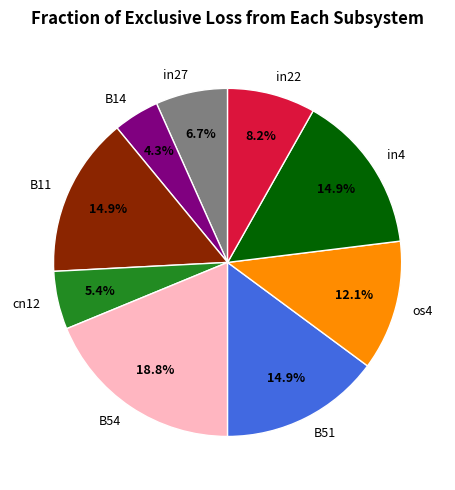

Which category has the smallest portion of the pie?

B14